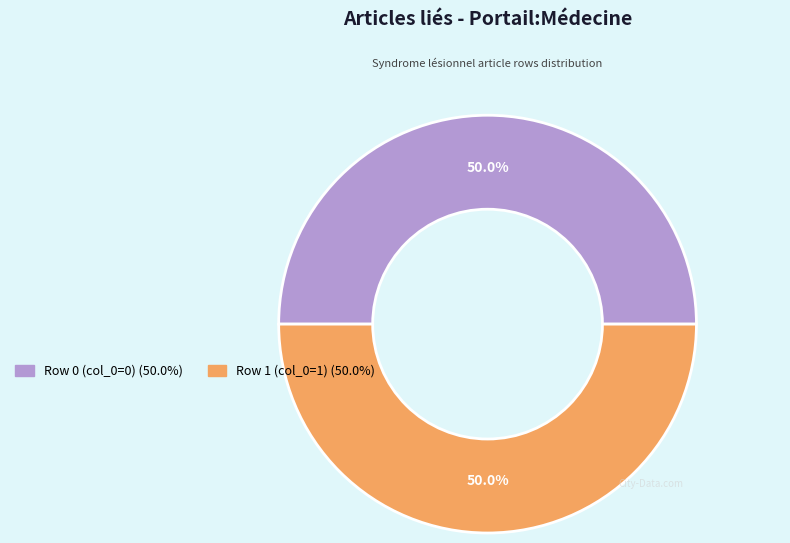

What portion of the pie excludes Row 1?

50.0%